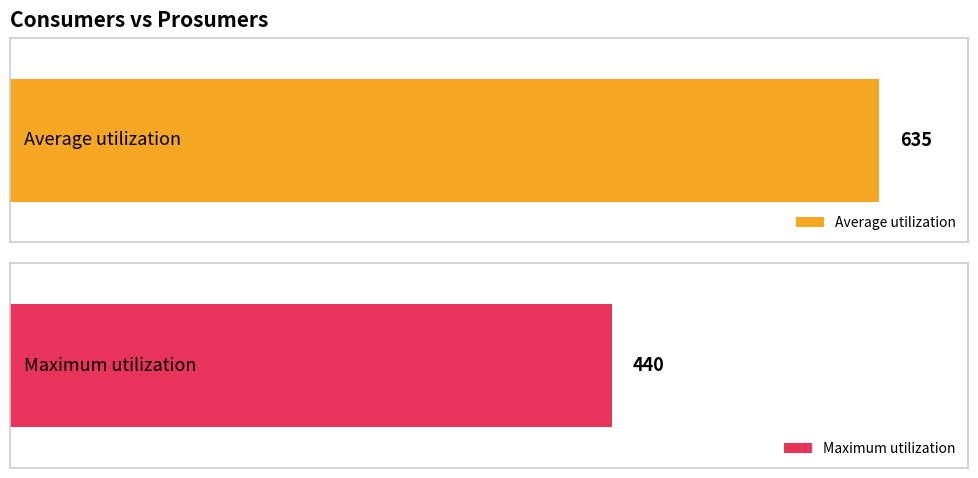

Does the chart contain stacked bars?

No